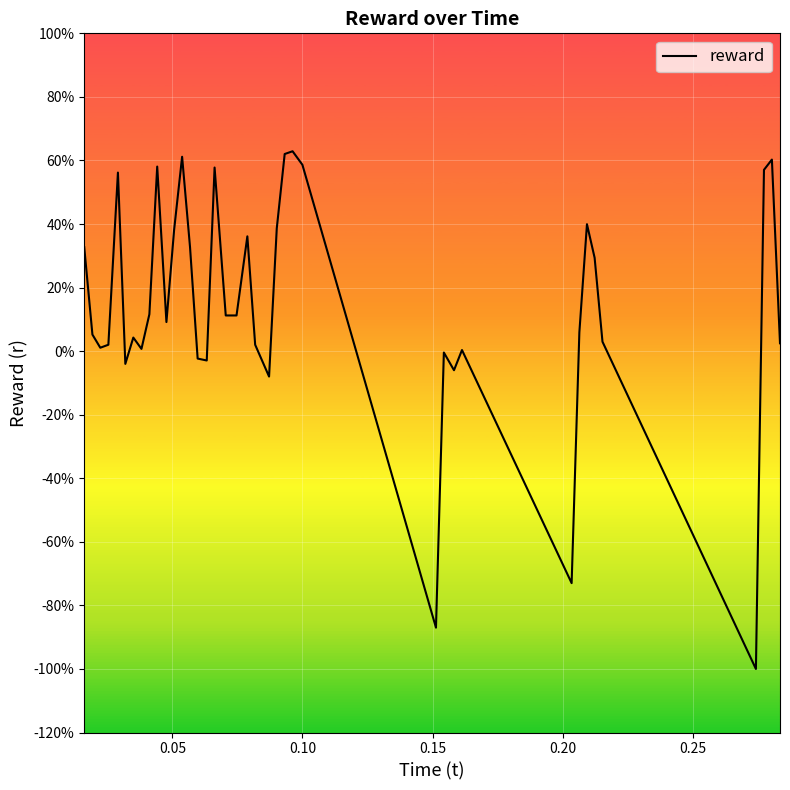

What is the value of the 37th point from the left?

57.0